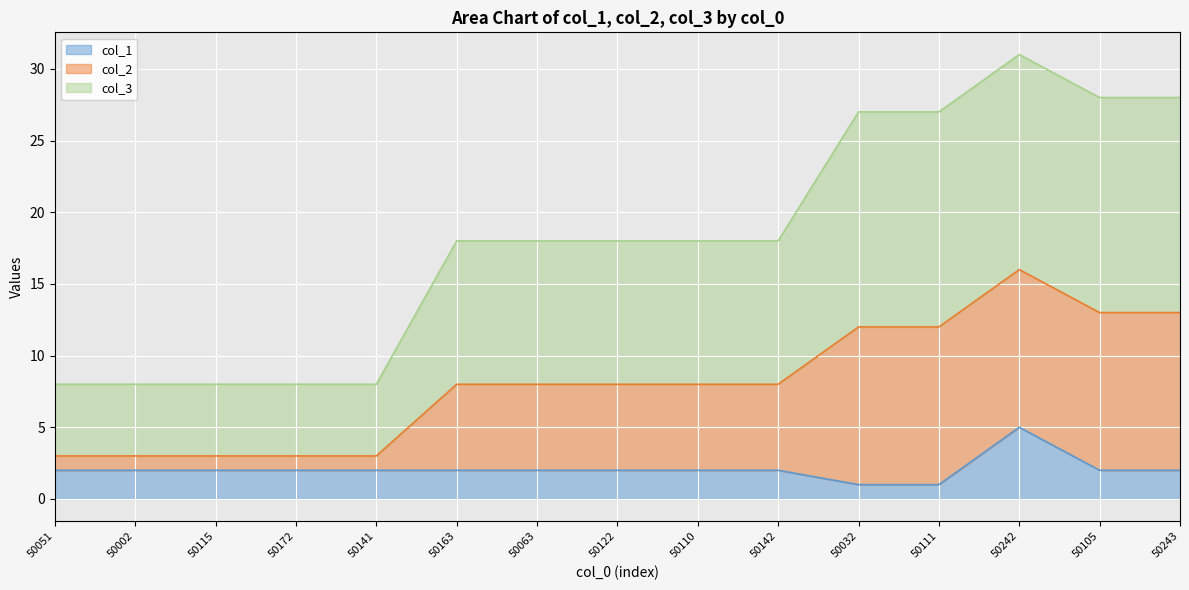

At which label does col_2 first exceed 18?

50032